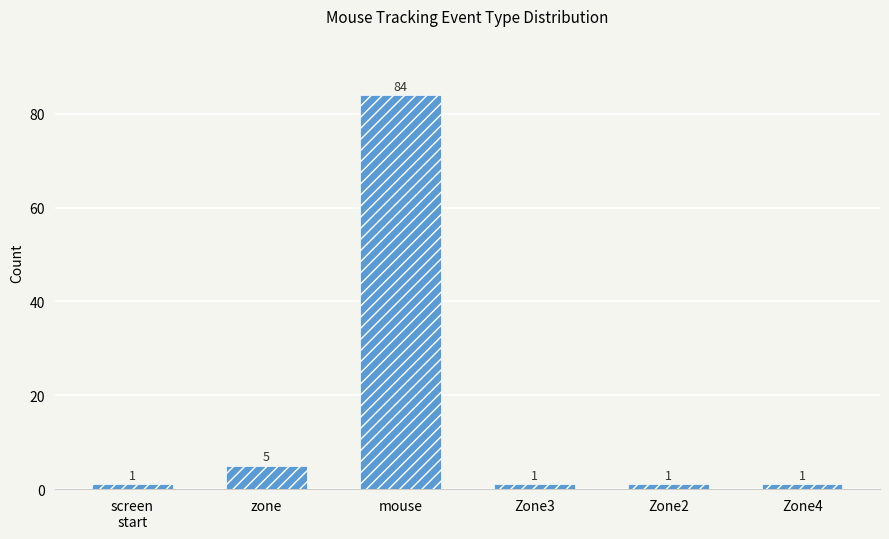

Approximately how many times larger is the value at screen
start compared to Zone3?

1.0